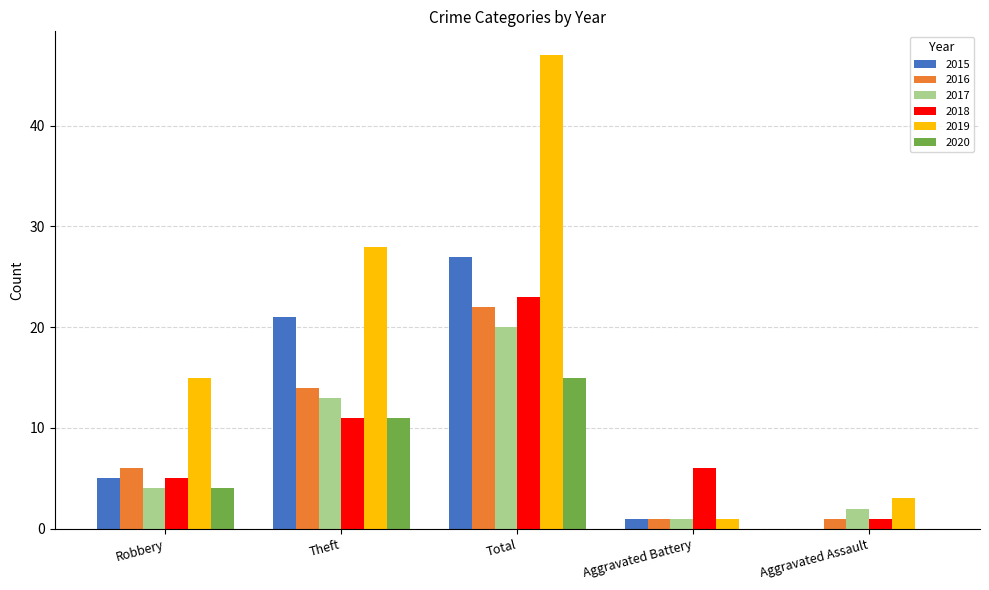

Where is 2019 nearest to the value 24?

Theft